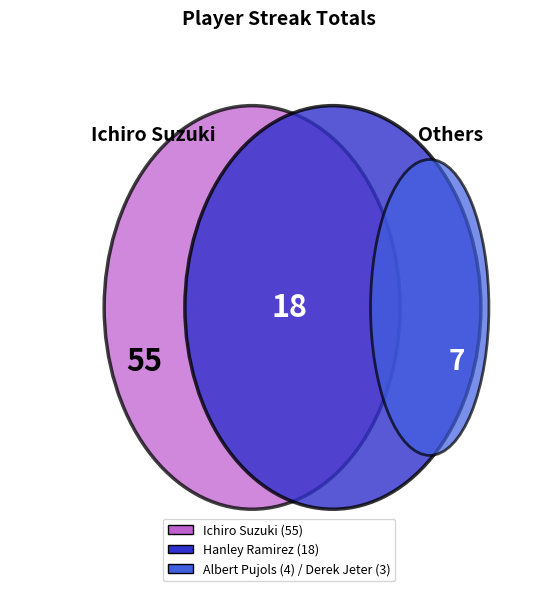

The Derek Jeter slice represents 13% of the pie. True or false?

False